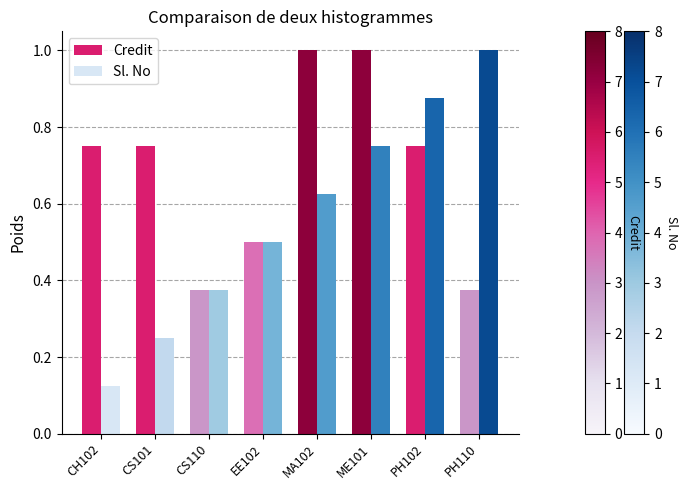

The Credit series shows 0.6 at PH110. True or false?

False